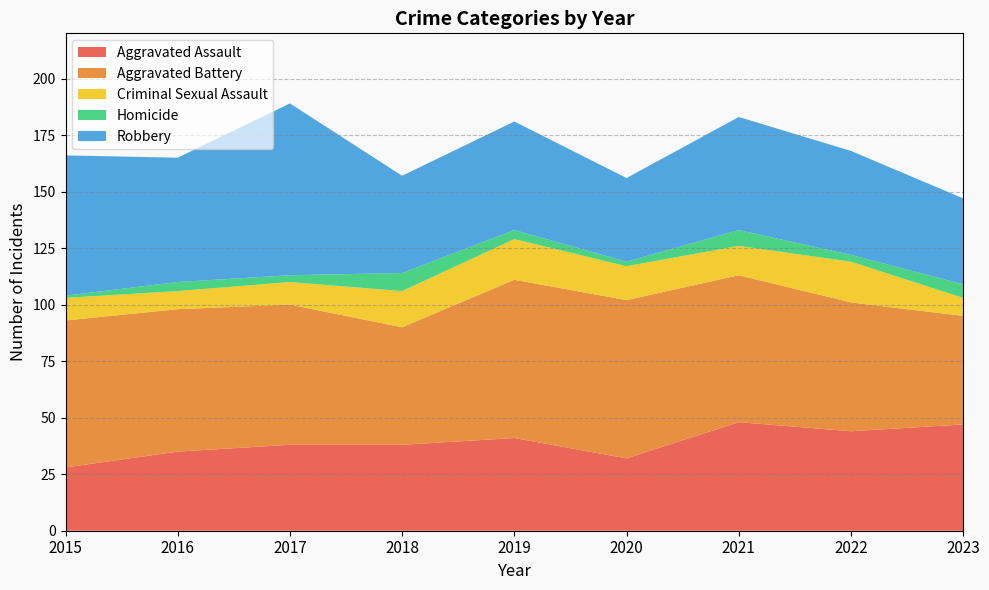

Reading right to left, extract all data points from this chart.

Aggravated Assault: 2023=47	2022=44	2021=48	2020=32	2019=41	2018=38	2017=38	2016=35	2015=28
Aggravated Battery: 2023=48	2022=57	2021=65	2020=70	2019=70	2018=52	2017=62	2016=63	2015=65
Criminal Sexual Assault: 2023=8	2022=18	2021=13	2020=15	2019=18	2018=16	2017=10	2016=8	2015=10
Homicide: 2023=6	2022=3	2021=7	2020=2	2019=4	2018=8	2017=3	2016=4	2015=1
Robbery: 2023=38	2022=46	2021=50	2020=37	2019=48	2018=43	2017=76	2016=55	2015=62